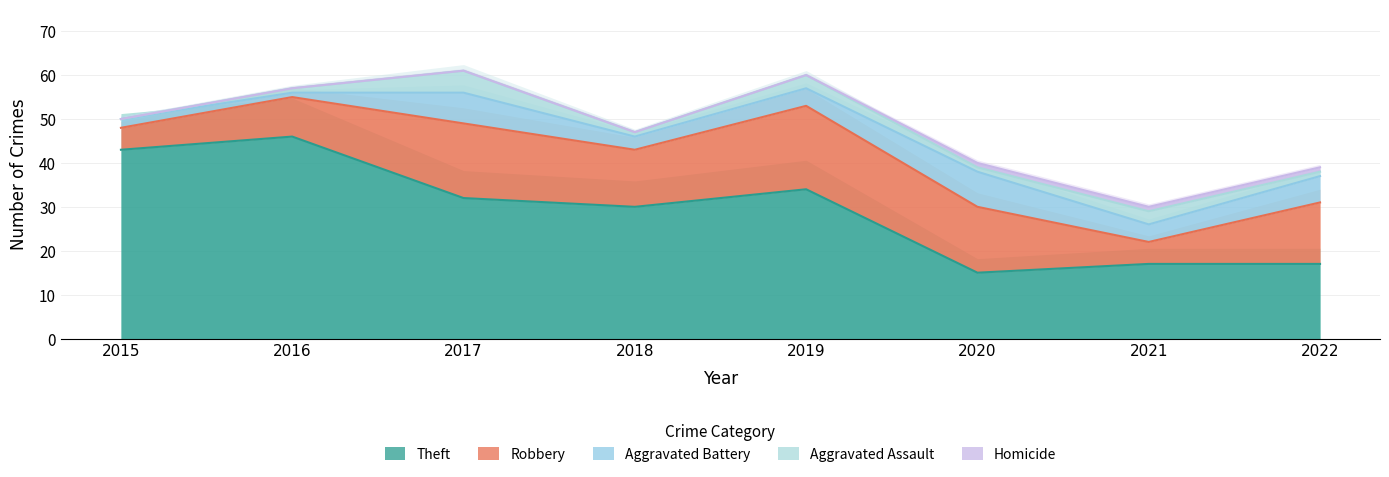

Between 2015 and 2021, which is larger?

2015